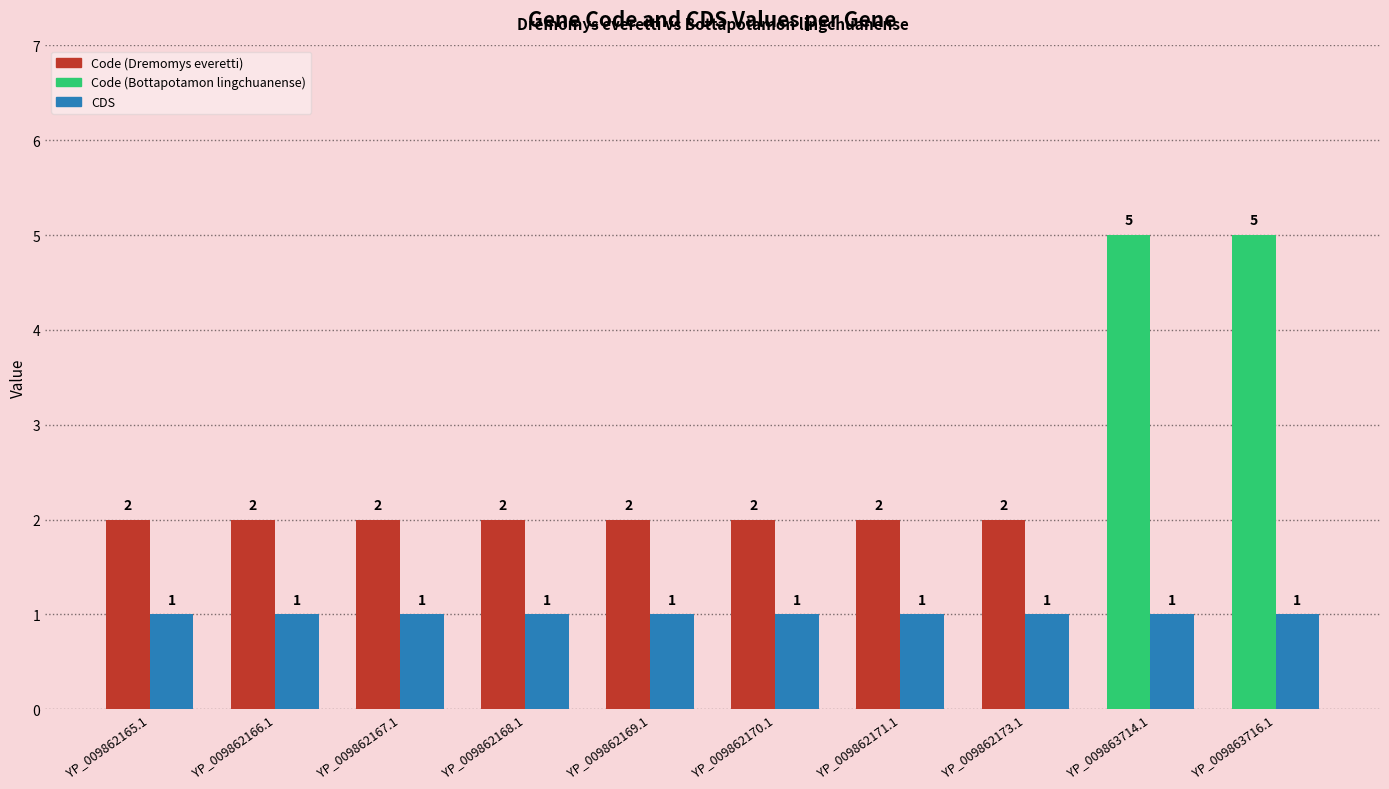

What is the difference between the maximum and second lowest values in the Code series?

3